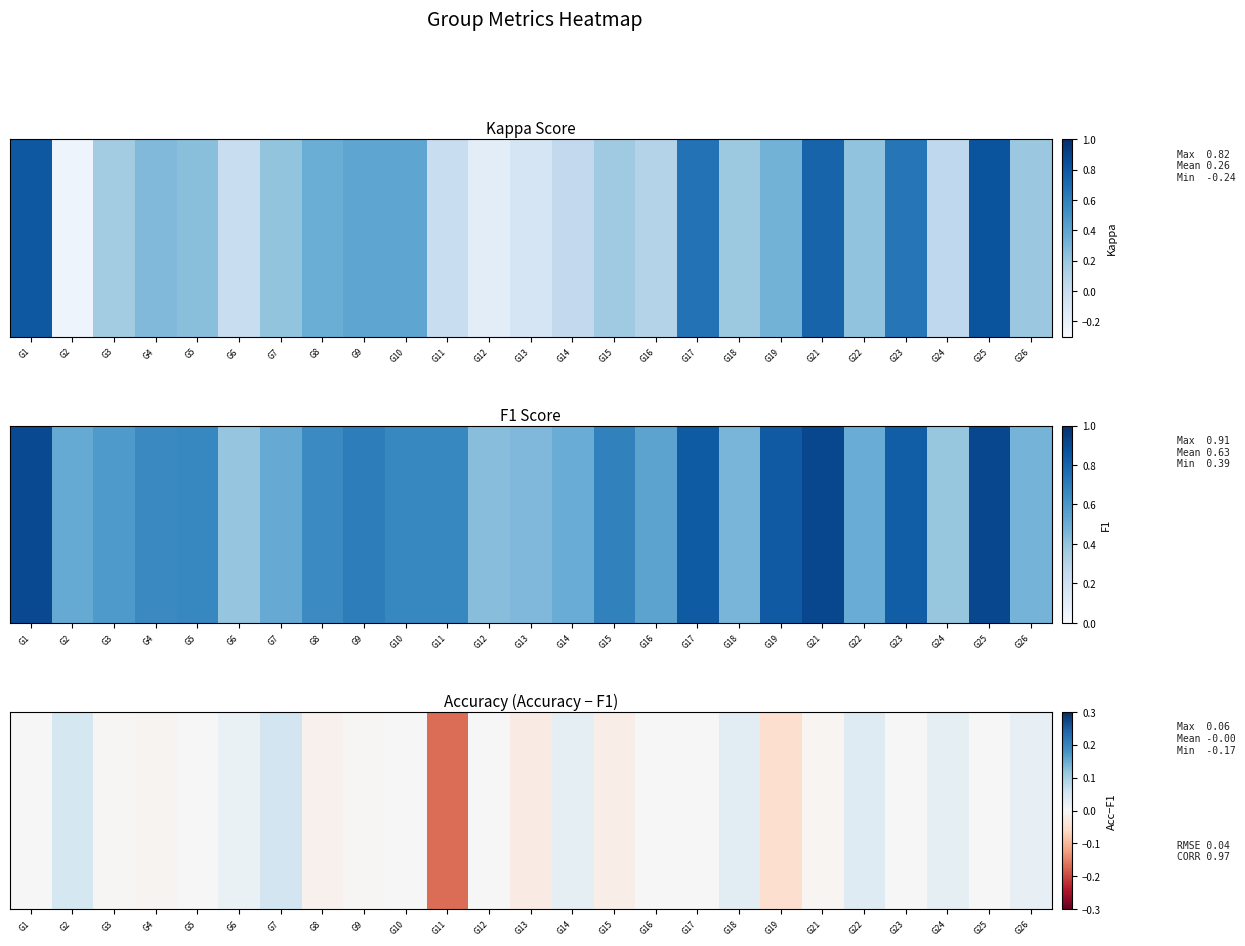

List the labels in order of value, largest first.

G7, G2, G22, G18, G24, G14, G26, G6, G5, G10, G12, G16, G17, G23, G25, G1, G3, G9, G21, G4, G8, G15, G13, G19, G11